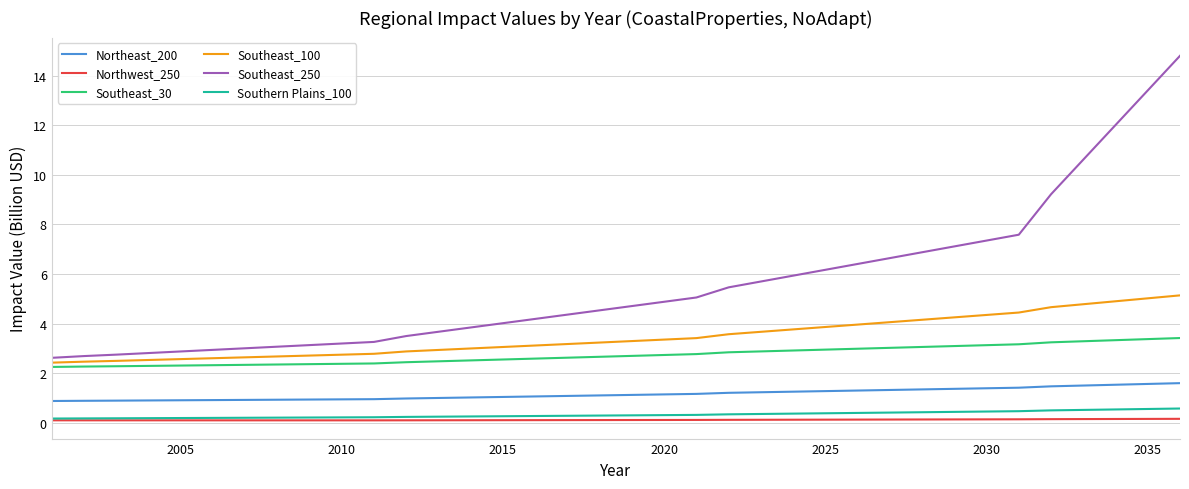

True or false: Southeast_250 and Southeast_30 intersect in this chart.

False